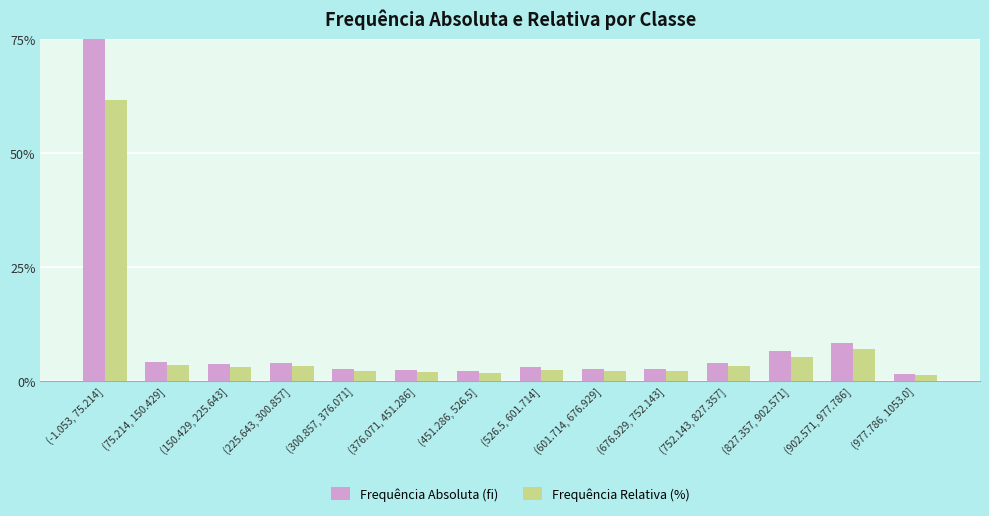

Rank the series by their maximum value, from highest to lowest.

Frequência Absoluta (fi), Frequência Relativa (%)